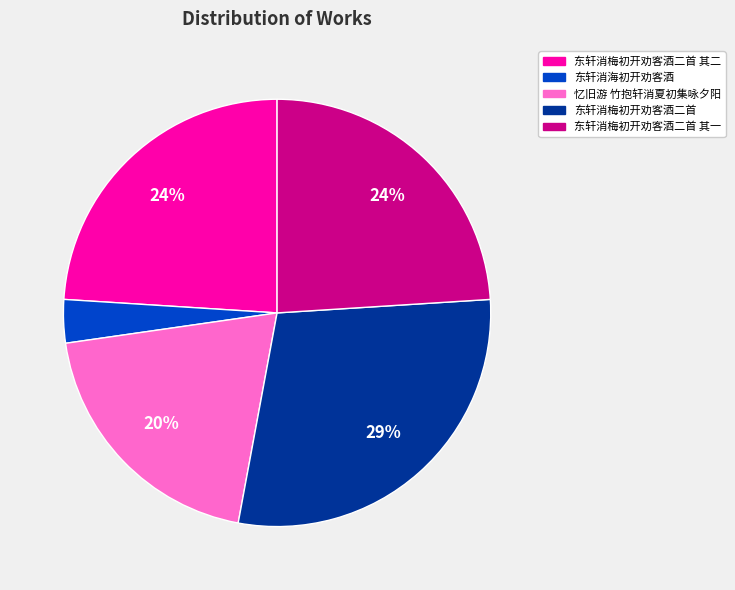

Which has a higher value, 东轩消海初开劝客酒 or 忆旧游 竹抱轩消夏初集咏夕阳?

忆旧游 竹抱轩消夏初集咏夕阳